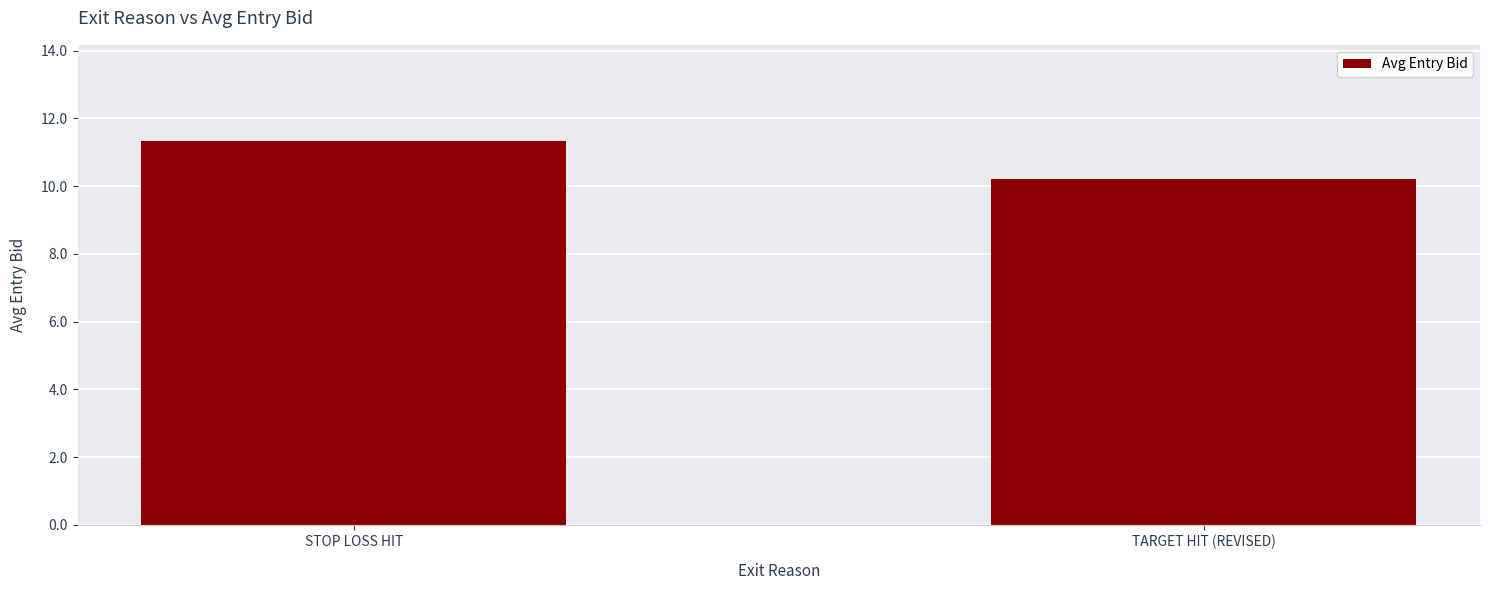

What is the sum of the values at STOP LOSS HIT and TARGET HIT (REVISED)?

21.5